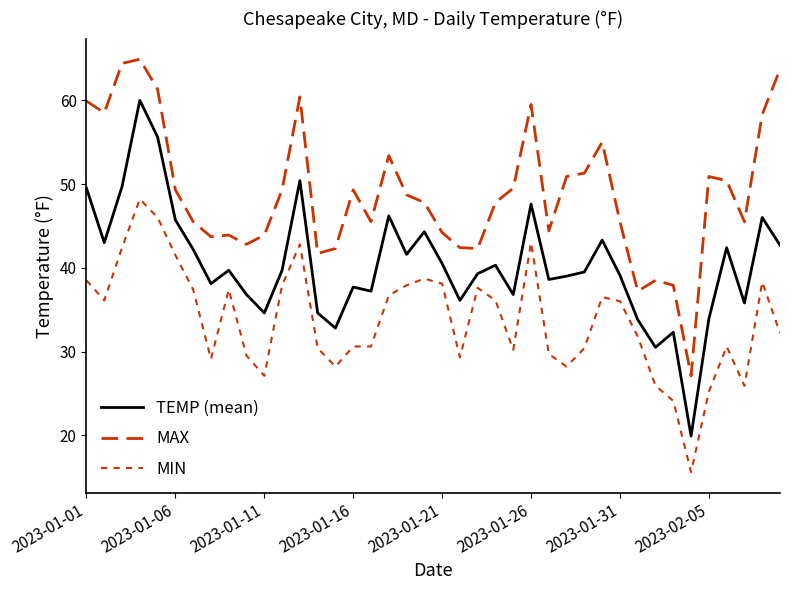

Is this an area chart (filled region under the line)?

No